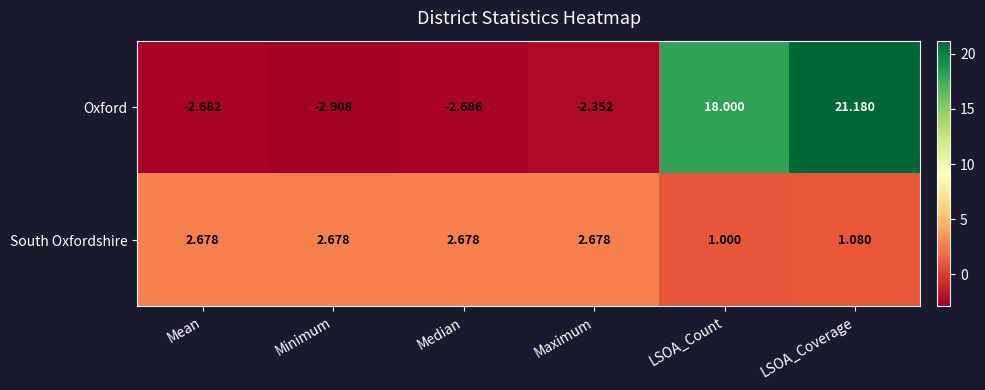

At which category is the sum across all series the highest?

LSOA_Coverage